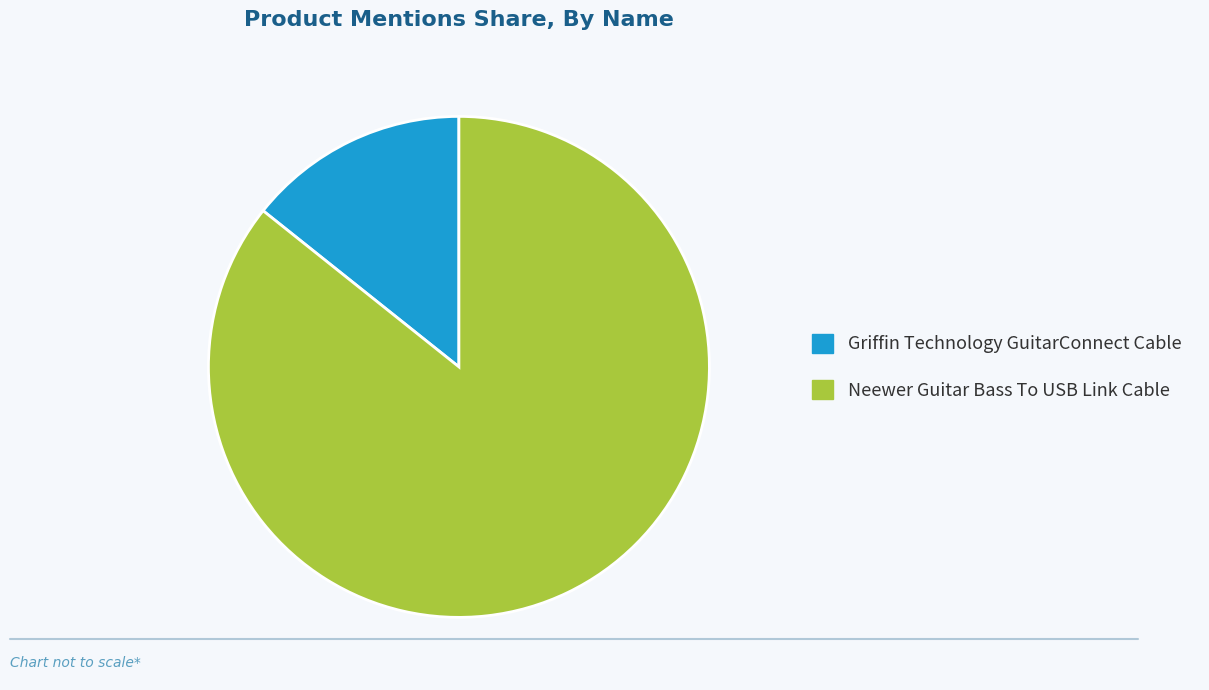

Approximately how many times larger is the value at Neewer Guitar Bass To USB Link Cable compared to Griffin Technology GuitarConnect Cable?

6.0